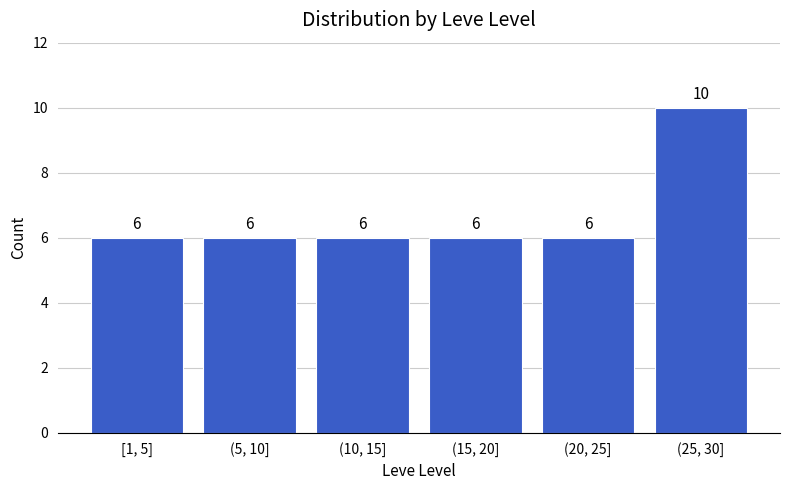

Reading left to right, list all the values displayed in this chart.

6	6	6	6	6	10